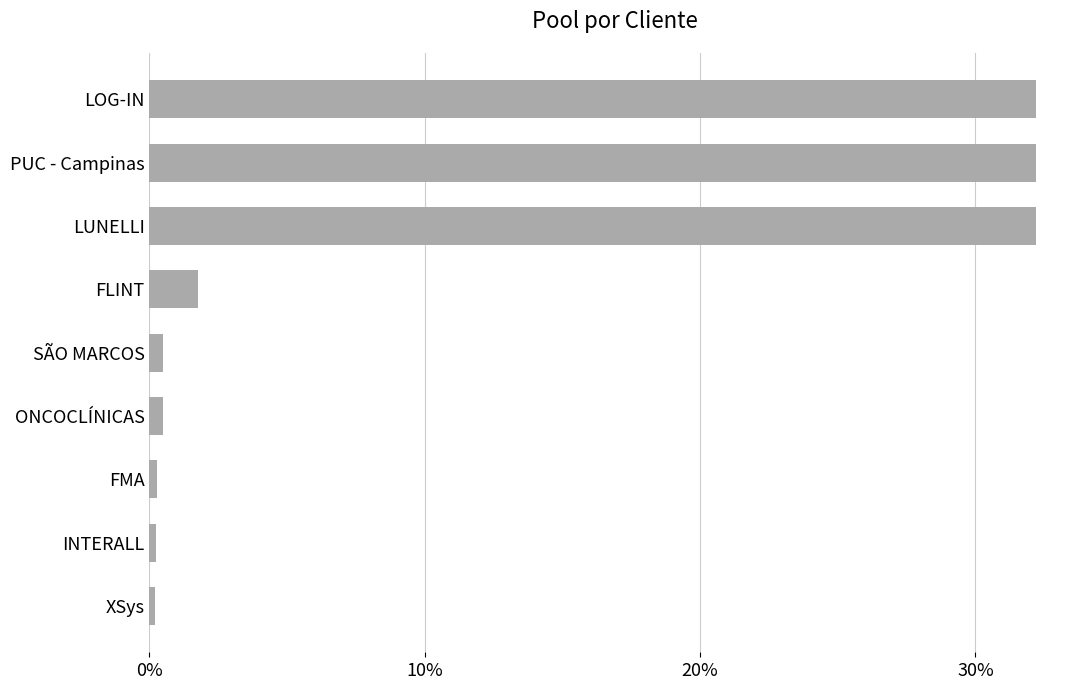

What is the sum of all values?

1.0